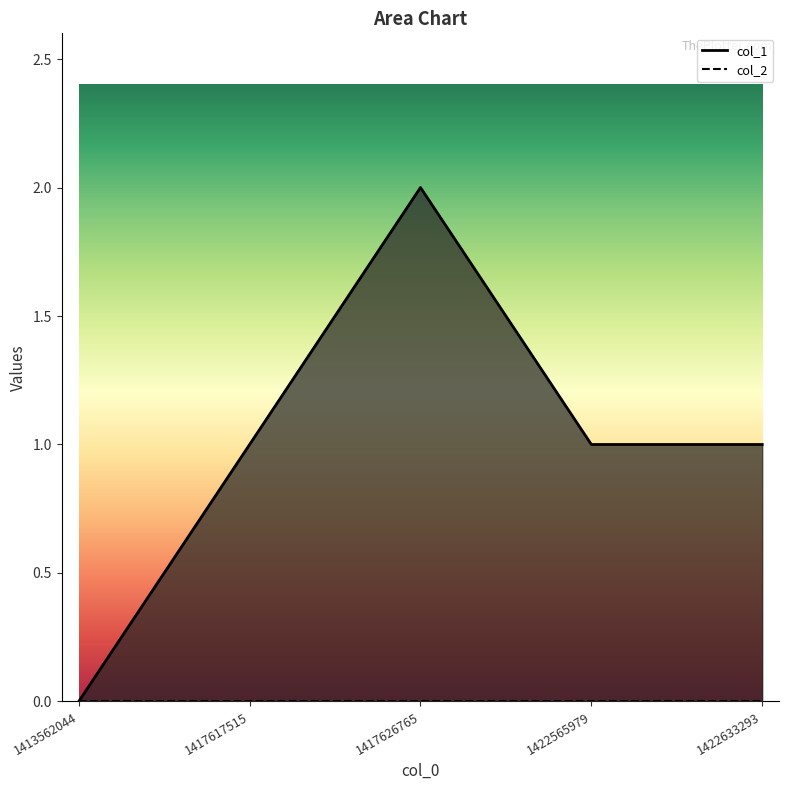

What is the value of the 2nd point from the left?

1